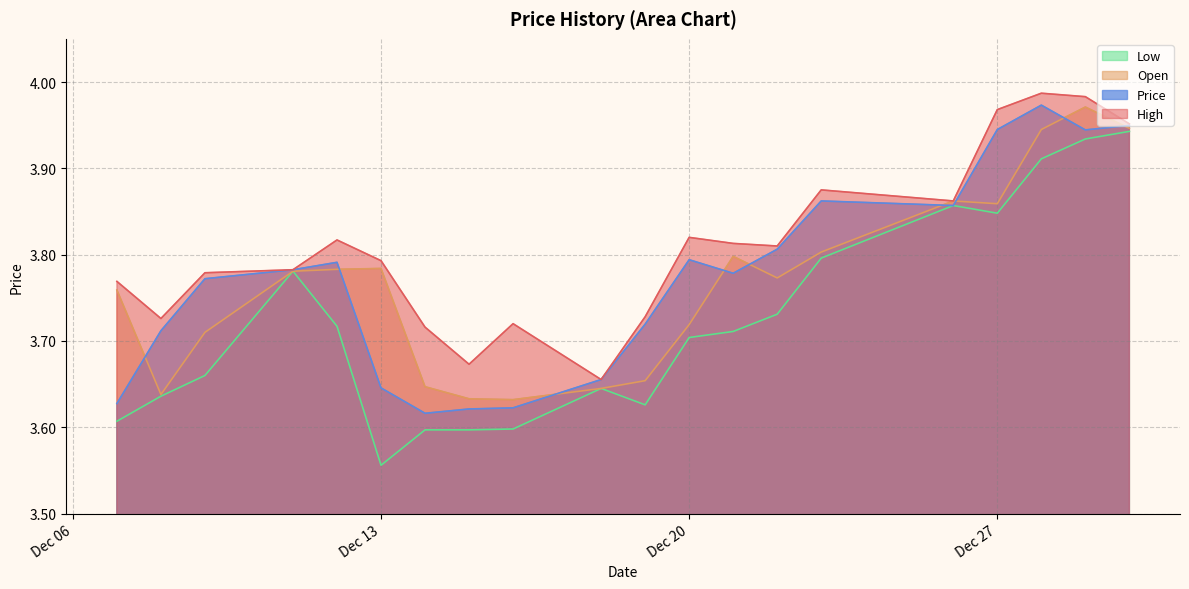

What is the value of the Open point at the 7th from the left?

3.8